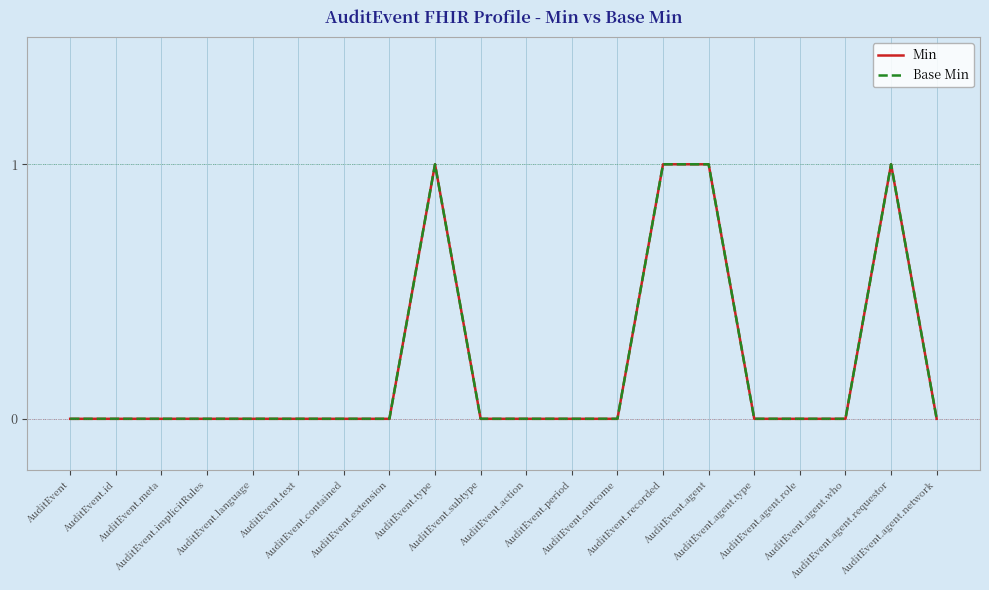

Reading left to right, transcribe all the data shown in this chart.

Min: AuditEvent=0	AuditEvent.id=0	AuditEvent.meta=0	AuditEvent.implicitRules=0	AuditEvent.language=0	AuditEvent.text=0	AuditEvent.contained=0	AuditEvent.extension=0	AuditEvent.type=1	AuditEvent.subtype=0	AuditEvent.action=0	AuditEvent.period=0	AuditEvent.outcome=0	AuditEvent.recorded=1	AuditEvent.agent=1	AuditEvent.agent.type=0	AuditEvent.agent.role=0	AuditEvent.agent.who=0	AuditEvent.agent.requestor=1	AuditEvent.agent.network=0
Base Min: AuditEvent=0	AuditEvent.id=0	AuditEvent.meta=0	AuditEvent.implicitRules=0	AuditEvent.language=0	AuditEvent.text=0	AuditEvent.contained=0	AuditEvent.extension=0	AuditEvent.type=1	AuditEvent.subtype=0	AuditEvent.action=0	AuditEvent.period=0	AuditEvent.outcome=0	AuditEvent.recorded=1	AuditEvent.agent=1	AuditEvent.agent.type=0	AuditEvent.agent.role=0	AuditEvent.agent.who=0	AuditEvent.agent.requestor=1	AuditEvent.agent.network=0